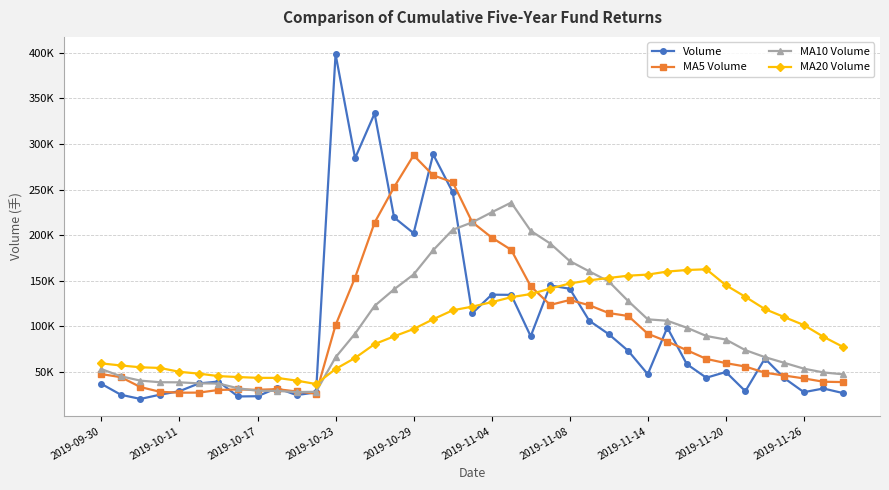

After their last crossing, which series has the higher values: MA5 Volume or Volume?

MA5 Volume